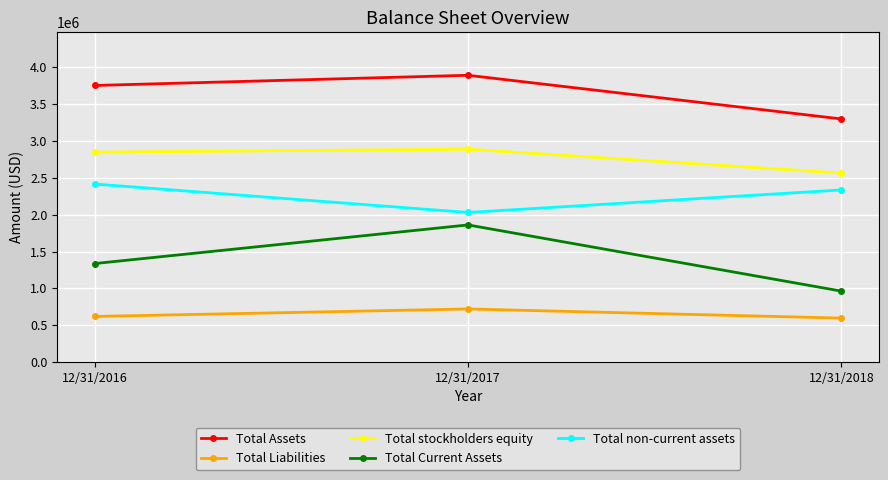

What is the difference between the Total Current Assets values at 12/31/2017 and 12/31/2016?

524366